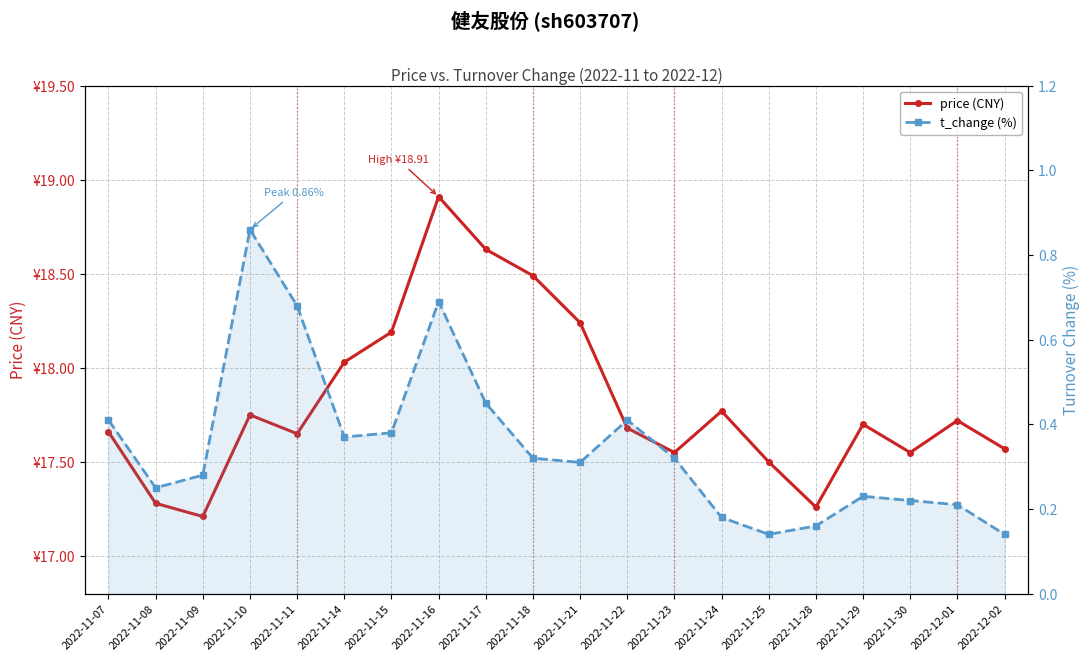

What position from the left is 2022-11-09?

3